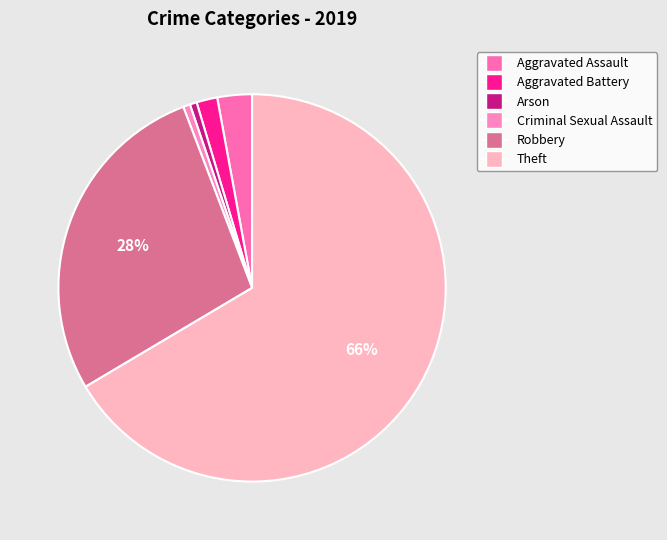

To the nearest percent, what portion does Criminal Sexual Assault represent?

1%